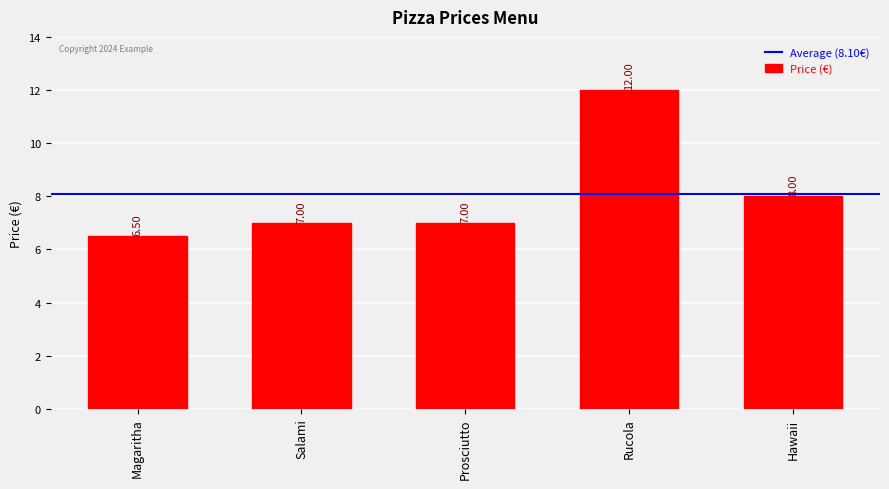

Is it true that the value at Magaritha is 6.5?

True